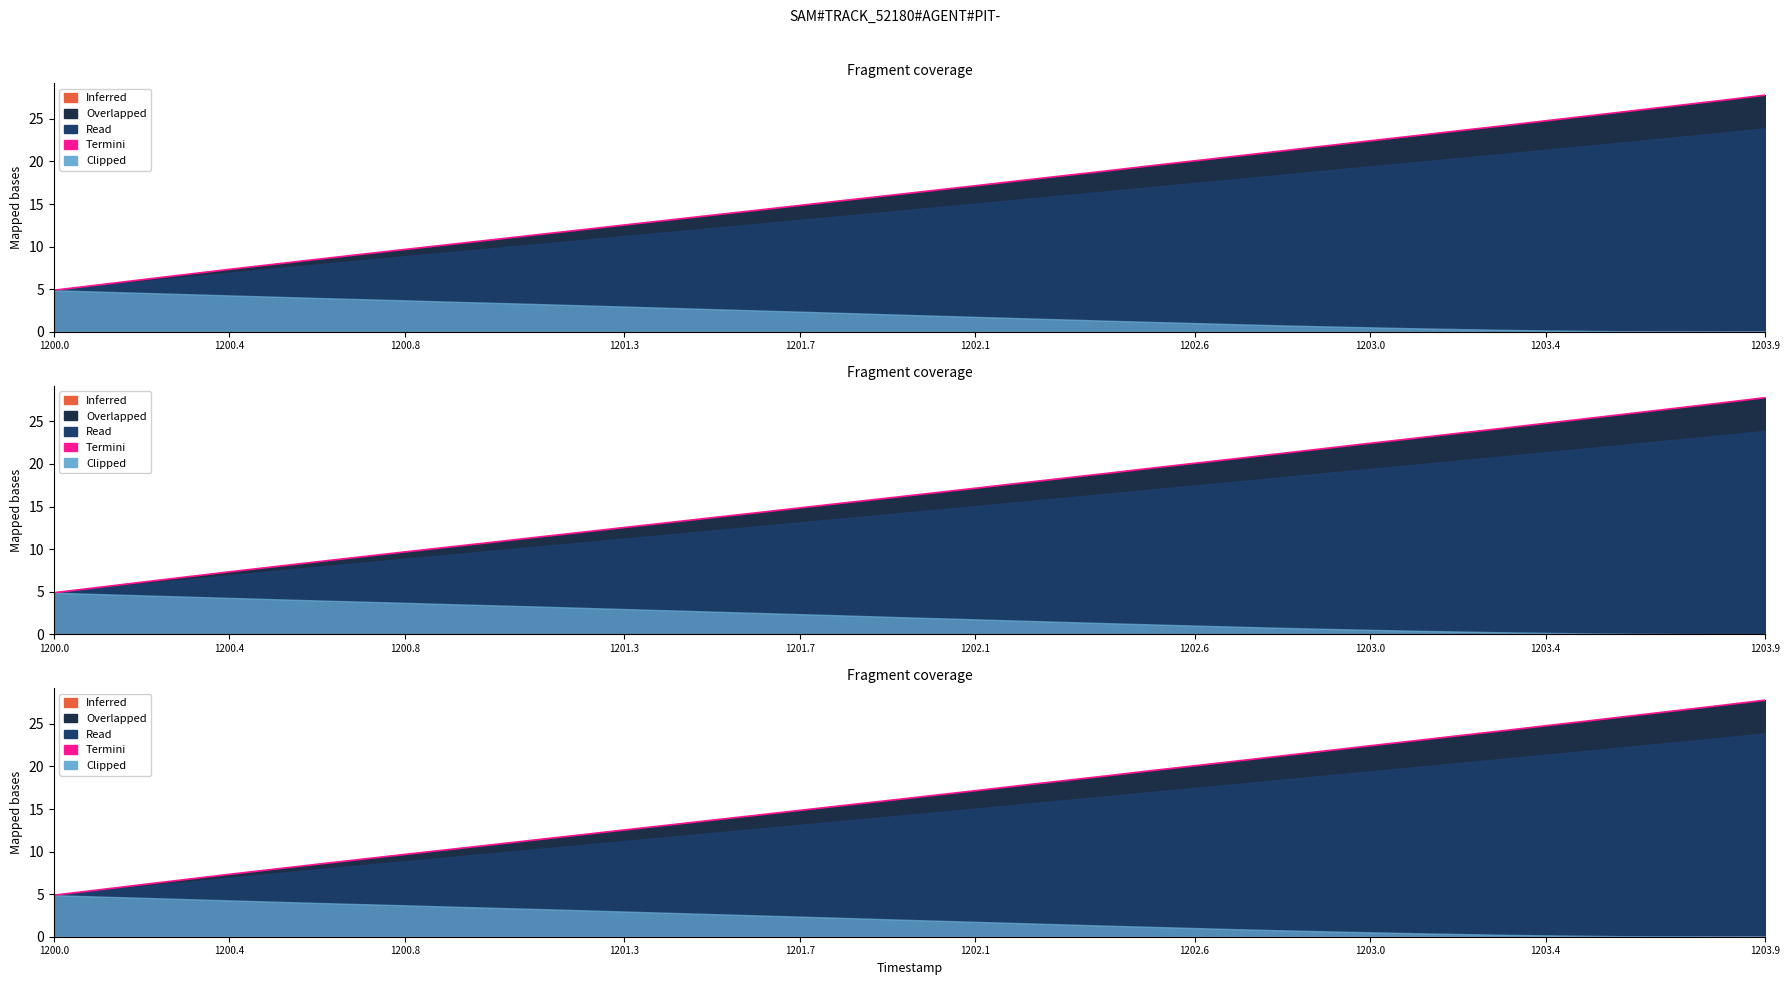

True or false: Termini has a value of 15.4 at 18.

True